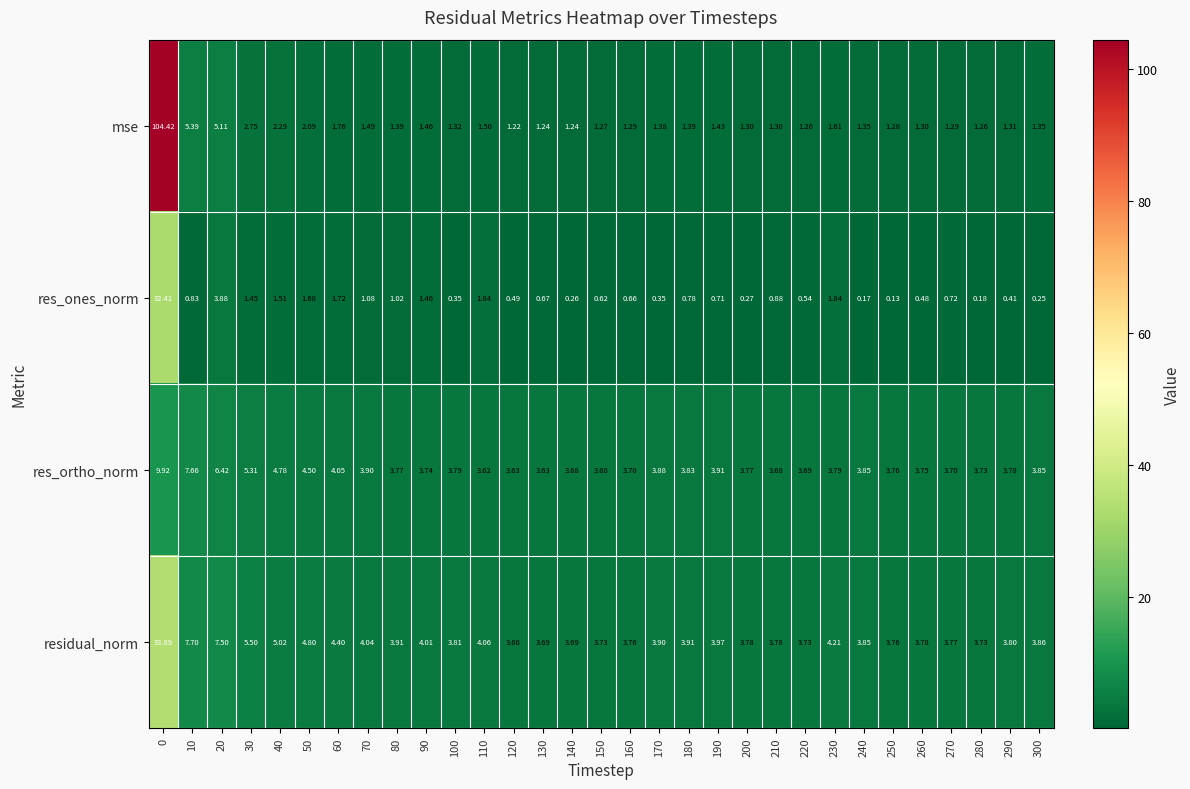

Rank the series by their maximum value, from highest to lowest.

mse, residual_norm, res_ones_norm, res_ortho_norm